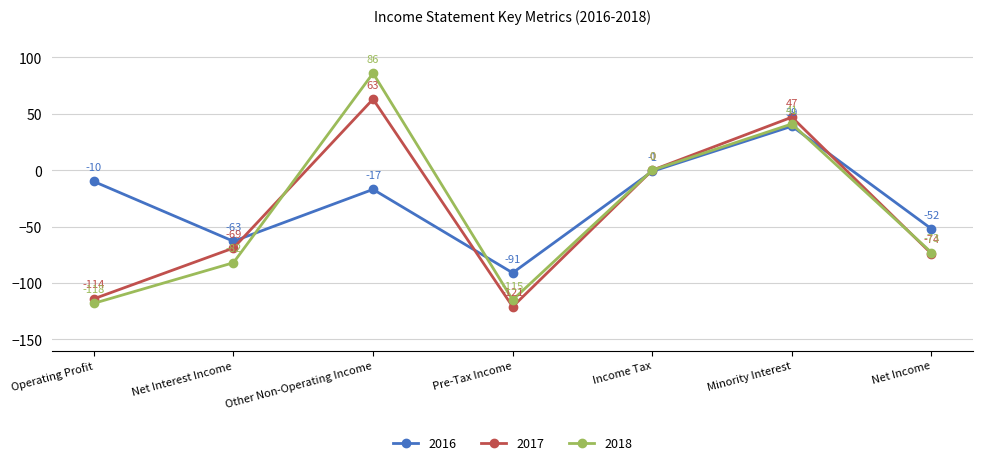

Reading right to left, transcribe all the data shown in this chart.

2016: Net Income=-52	Minority Interest=39	Income Tax=-1	Pre-Tax Income=-91	Other Non-Operating Income=-17	Net Interest Income=-63	Operating Profit=-10
2017: Net Income=-74	Minority Interest=47	Income Tax=0	Pre-Tax Income=-121	Other Non-Operating Income=63	Net Interest Income=-69	Operating Profit=-114
2018: Net Income=-73	Minority Interest=41	Income Tax=0	Pre-Tax Income=-115	Other Non-Operating Income=86	Net Interest Income=-82	Operating Profit=-118